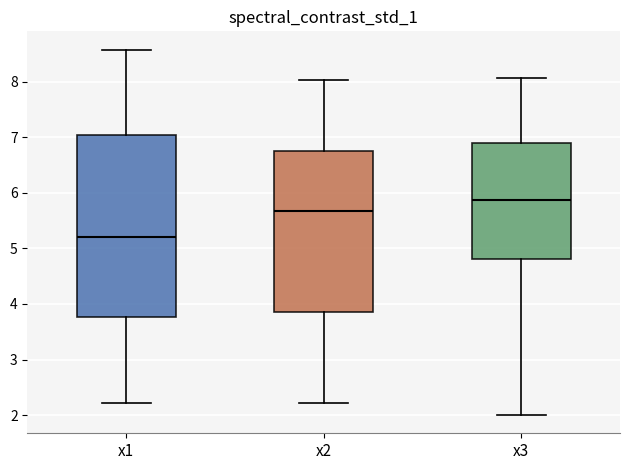

Reading left to right, read every box against the y-axis: the position of its median line, the range the box covers, and the ends of its whiskers. The values are not printed on the chart, so give them approximately, as read against the axis.

x1: median 5.2, box 3.8 to 7.0, whiskers 2.2 to 8.6
x2: median 5.7, box 3.9 to 6.8, whiskers 2.2 to 8.0
x3: median 5.9, box 4.8 to 6.9, whiskers 2.0 to 8.1